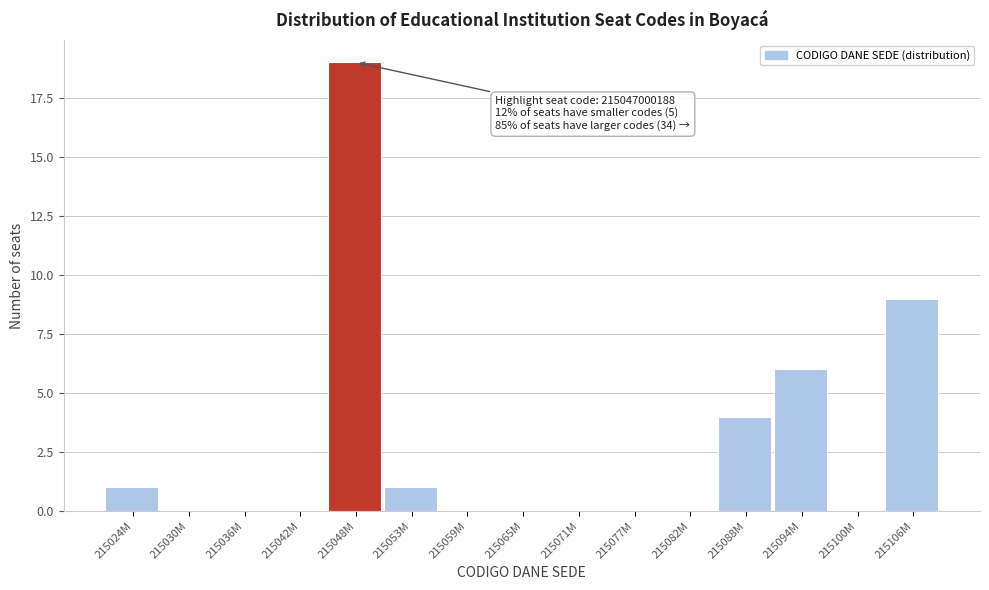

Reading left to right, extract all data points from this chart.

215024M=1	215030M=0	215036M=0	215042M=0	215048M=19	215053M=1	215059M=0	215065M=0	215071M=0	215077M=0	215082M=0	215088M=4	215094M=6	215100M=0	215106M=9